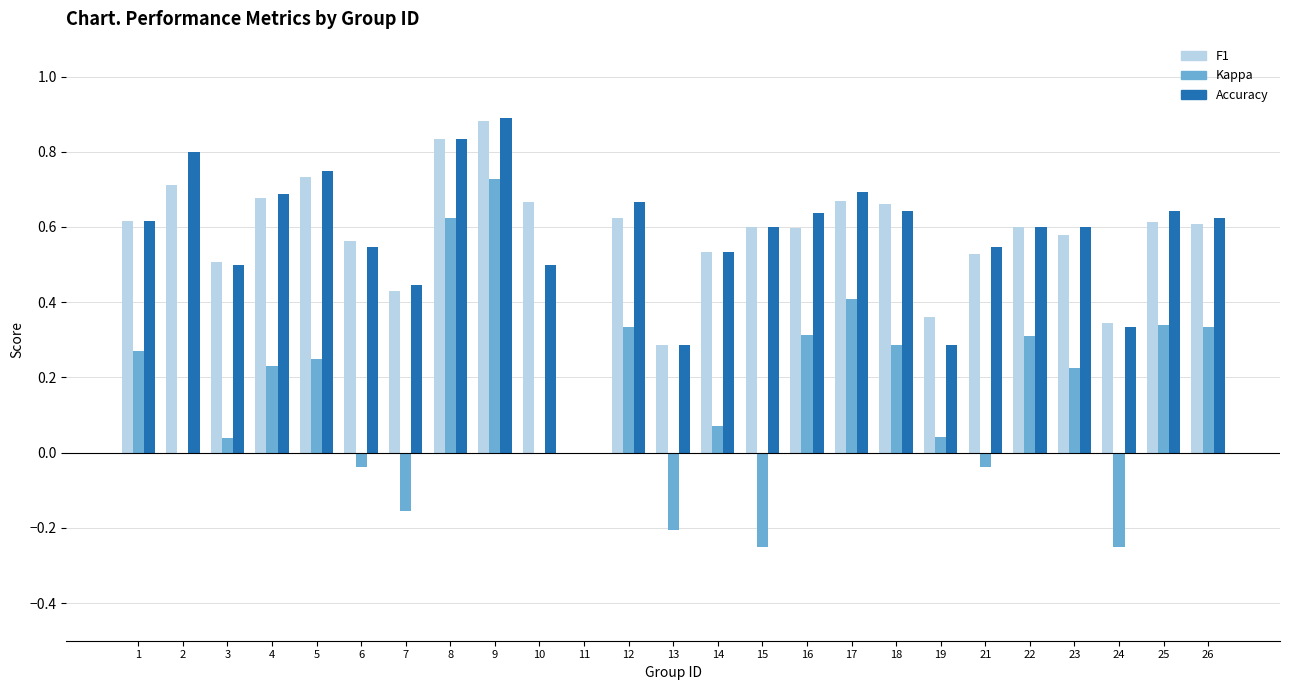

What is the sum of the F1 values at 21 and 18?

1.2